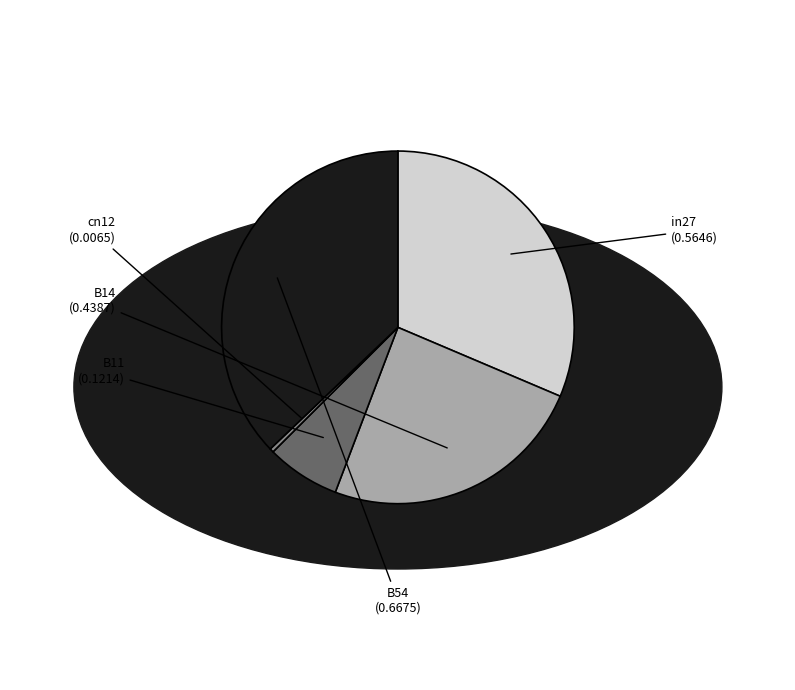

True or false: B14 accounts for 24% of the total.

True